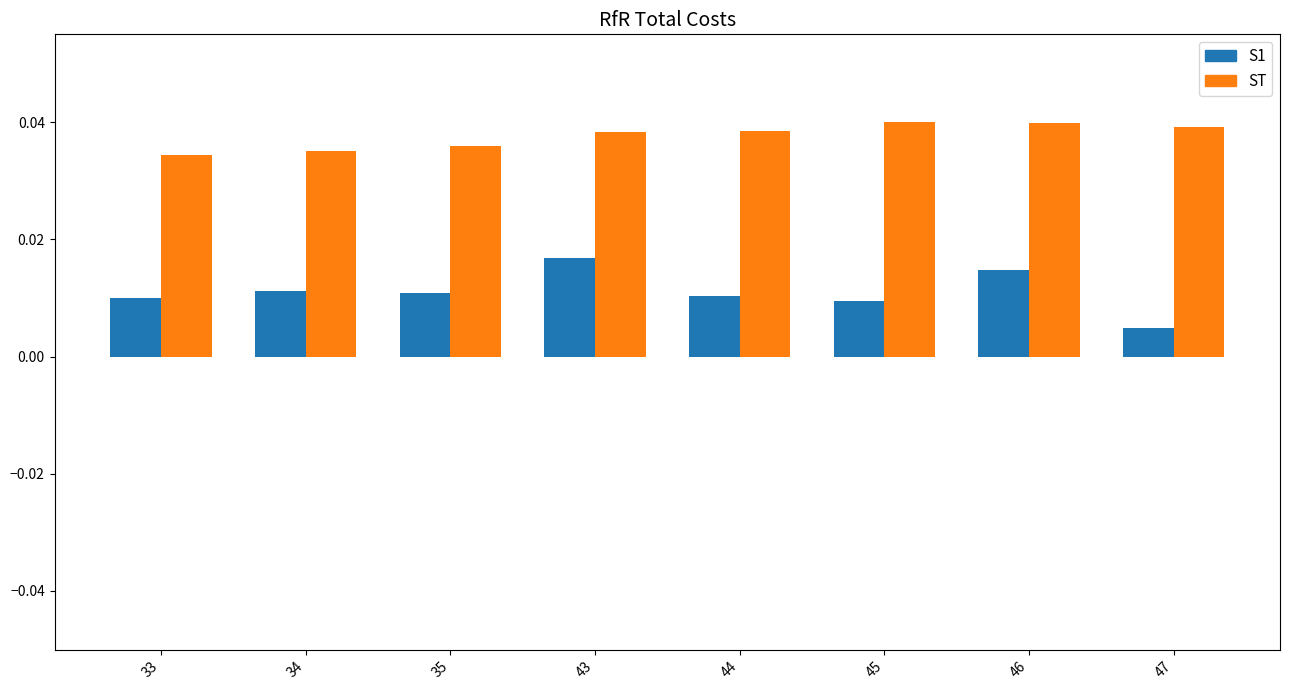

Which label corresponds to the smallest value in the chart?

47